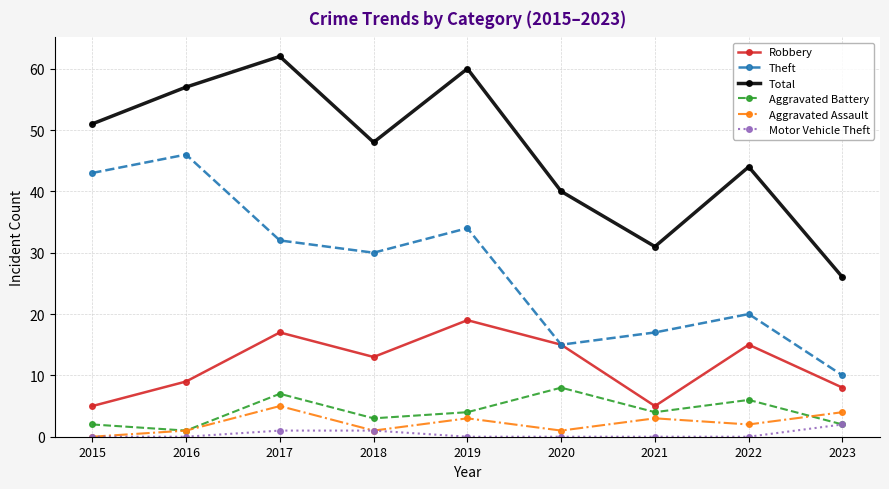

What is the spread (max minus min) of values at 2015?

51